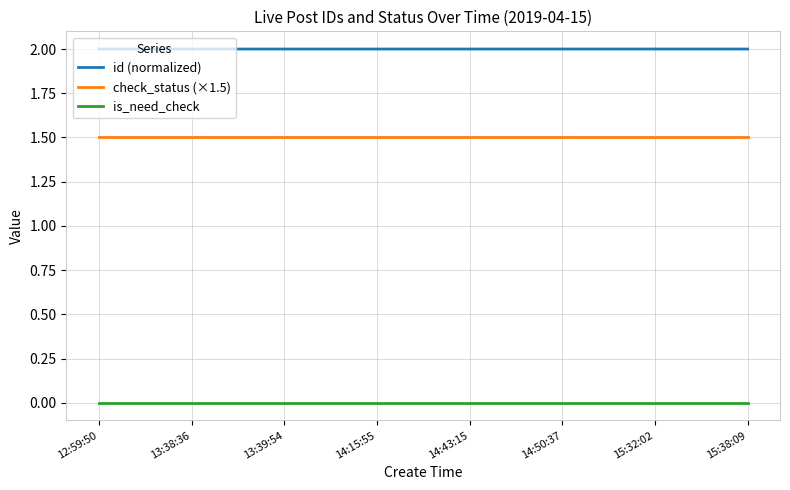

What is the difference between the highest and lowest values at 14:43:15?

2.0